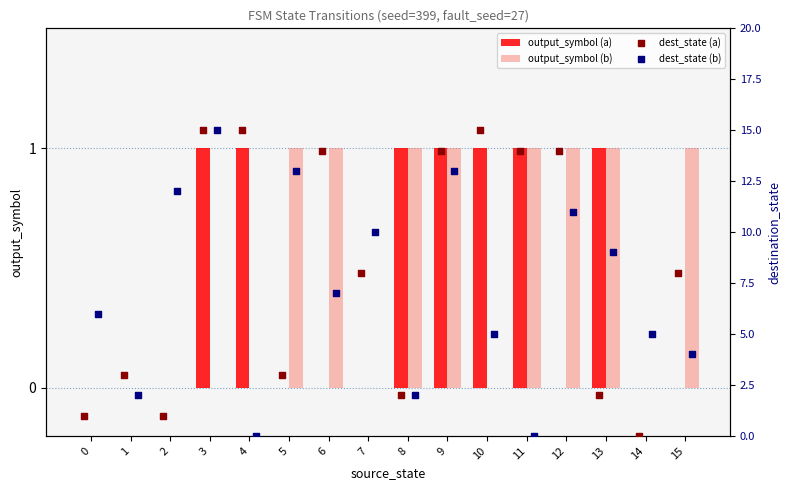

Which series has the largest Y range (max minus min)?

dest_state (a)